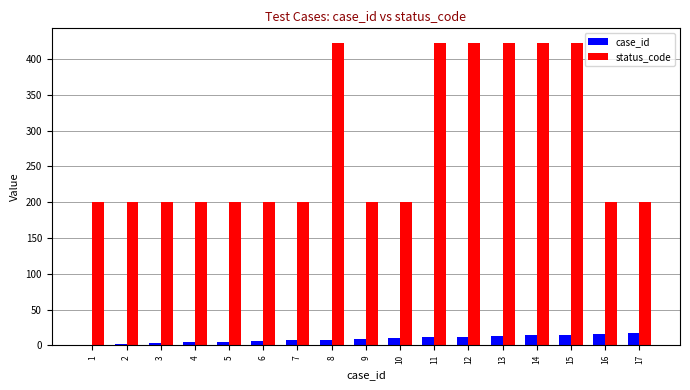

The value of status_code at 4 is 200. True or false?

True